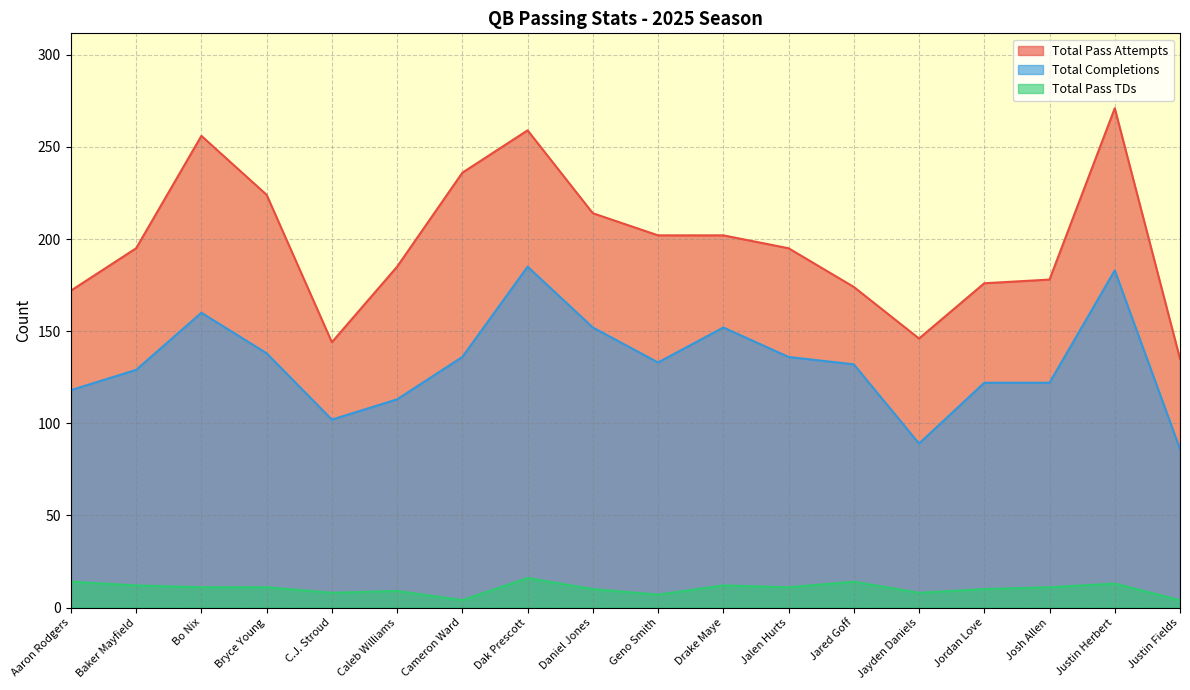

What is the sum of all Total Pass Attempts values?

3564